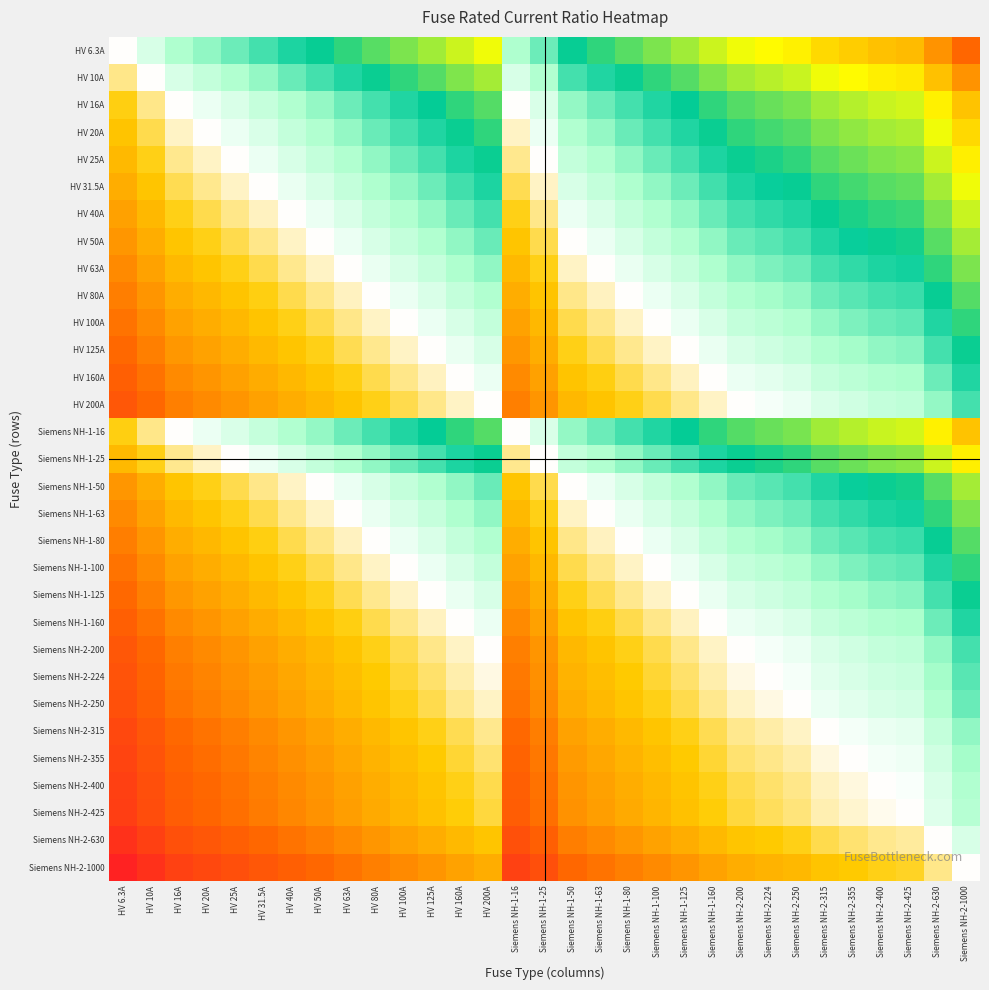

Reading left to right, list all the values displayed in this chart.

HV 6.3A: HV 6.3A=0.0	HV 10A=0.2	HV 16A=0.4	HV 20A=0.5	HV 25A=0.6	HV 31.5A=0.7	HV 40A=0.8	HV 50A=0.9	HV 63A=1.0	HV 80A=1.1	HV 100A=1.2	HV 125A=1.3	HV 160A=1.4	HV 200A=1.5	Siemens NH-1-16=0.4	Siemens NH-1-25=0.6	Siemens NH-1-50=0.9	Siemens NH-1-63=1.0	Siemens NH-1-80=1.1	Siemens NH-1-100=1.2	Siemens NH-1-125=1.3	Siemens NH-1-160=1.4	Siemens NH-2-200=1.5	Siemens NH-2-224=1.6	Siemens NH-2-250=1.6	Siemens NH-2-315=1.7	Siemens NH-2-355=1.8	Siemens NH-2-400=1.8	Siemens NH-2-425=1.8	Siemens NH-2-630=2.0	Siemens NH-2-1000=2.2
HV 10A: HV 6.3A=-0.2	HV 10A=0.0	HV 16A=0.2	HV 20A=0.3	HV 25A=0.4	HV 31.5A=0.5	HV 40A=0.6	HV 50A=0.7	HV 63A=0.8	HV 80A=0.9	HV 100A=1.0	HV 125A=1.1	HV 160A=1.2	HV 200A=1.3	Siemens NH-1-16=0.2	Siemens NH-1-25=0.4	Siemens NH-1-50=0.7	Siemens NH-1-63=0.8	Siemens NH-1-80=0.9	Siemens NH-1-100=1.0	Siemens NH-1-125=1.1	Siemens NH-1-160=1.2	Siemens NH-2-200=1.3	Siemens NH-2-224=1.4	Siemens NH-2-250=1.4	Siemens NH-2-315=1.5	Siemens NH-2-355=1.6	Siemens NH-2-400=1.6	Siemens NH-2-425=1.6	Siemens NH-2-630=1.8	Siemens NH-2-1000=2.0
HV 16A: HV 6.3A=-0.4	HV 10A=-0.2	HV 16A=0.0	HV 20A=0.1	HV 25A=0.2	HV 31.5A=0.3	HV 40A=0.4	HV 50A=0.5	HV 63A=0.6	HV 80A=0.7	HV 100A=0.8	HV 125A=0.9	HV 160A=1.0	HV 200A=1.1	Siemens NH-1-16=0.0	Siemens NH-1-25=0.2	Siemens NH-1-50=0.5	Siemens NH-1-63=0.6	Siemens NH-1-80=0.7	Siemens NH-1-100=0.8	Siemens NH-1-125=0.9	Siemens NH-1-160=1.0	Siemens NH-2-200=1.1	Siemens NH-2-224=1.1	Siemens NH-2-250=1.2	Siemens NH-2-315=1.3	Siemens NH-2-355=1.3	Siemens NH-2-400=1.4	Siemens NH-2-425=1.4	Siemens NH-2-630=1.6	Siemens NH-2-1000=1.8
HV 20A: HV 6.3A=-0.5	HV 10A=-0.3	HV 16A=-0.1	HV 20A=0.0	HV 25A=0.1	HV 31.5A=0.2	HV 40A=0.3	HV 50A=0.4	HV 63A=0.5	HV 80A=0.6	HV 100A=0.7	HV 125A=0.8	HV 160A=0.9	HV 200A=1.0	Siemens NH-1-16=-0.1	Siemens NH-1-25=0.1	Siemens NH-1-50=0.4	Siemens NH-1-63=0.5	Siemens NH-1-80=0.6	Siemens NH-1-100=0.7	Siemens NH-1-125=0.8	Siemens NH-1-160=0.9	Siemens NH-2-200=1.0	Siemens NH-2-224=1.0	Siemens NH-2-250=1.1	Siemens NH-2-315=1.2	Siemens NH-2-355=1.2	Siemens NH-2-400=1.3	Siemens NH-2-425=1.3	Siemens NH-2-630=1.5	Siemens NH-2-1000=1.7
HV 25A: HV 6.3A=-0.6	HV 10A=-0.4	HV 16A=-0.2	HV 20A=-0.1	HV 25A=0.0	HV 31.5A=0.1	HV 40A=0.2	HV 50A=0.3	HV 63A=0.4	HV 80A=0.5	HV 100A=0.6	HV 125A=0.7	HV 160A=0.8	HV 200A=0.9	Siemens NH-1-16=-0.2	Siemens NH-1-25=0.0	Siemens NH-1-50=0.3	Siemens NH-1-63=0.4	Siemens NH-1-80=0.5	Siemens NH-1-100=0.6	Siemens NH-1-125=0.7	Siemens NH-1-160=0.8	Siemens NH-2-200=0.9	Siemens NH-2-224=1.0	Siemens NH-2-250=1.0	Siemens NH-2-315=1.1	Siemens NH-2-355=1.2	Siemens NH-2-400=1.2	Siemens NH-2-425=1.2	Siemens NH-2-630=1.4	Siemens NH-2-1000=1.6
HV 31.5A: HV 6.3A=-0.7	HV 10A=-0.5	HV 16A=-0.3	HV 20A=-0.2	HV 25A=-0.1	HV 31.5A=0.0	HV 40A=0.1	HV 50A=0.2	HV 63A=0.3	HV 80A=0.4	HV 100A=0.5	HV 125A=0.6	HV 160A=0.7	HV 200A=0.8	Siemens NH-1-16=-0.3	Siemens NH-1-25=-0.1	Siemens NH-1-50=0.2	Siemens NH-1-63=0.3	Siemens NH-1-80=0.4	Siemens NH-1-100=0.5	Siemens NH-1-125=0.6	Siemens NH-1-160=0.7	Siemens NH-2-200=0.8	Siemens NH-2-224=0.9	Siemens NH-2-250=0.9	Siemens NH-2-315=1.0	Siemens NH-2-355=1.1	Siemens NH-2-400=1.1	Siemens NH-2-425=1.1	Siemens NH-2-630=1.3	Siemens NH-2-1000=1.5
HV 40A: HV 6.3A=-0.8	HV 10A=-0.6	HV 16A=-0.4	HV 20A=-0.3	HV 25A=-0.2	HV 31.5A=-0.1	HV 40A=0.0	HV 50A=0.1	HV 63A=0.2	HV 80A=0.3	HV 100A=0.4	HV 125A=0.5	HV 160A=0.6	HV 200A=0.7	Siemens NH-1-16=-0.4	Siemens NH-1-25=-0.2	Siemens NH-1-50=0.1	Siemens NH-1-63=0.2	Siemens NH-1-80=0.3	Siemens NH-1-100=0.4	Siemens NH-1-125=0.5	Siemens NH-1-160=0.6	Siemens NH-2-200=0.7	Siemens NH-2-224=0.7	Siemens NH-2-250=0.8	Siemens NH-2-315=0.9	Siemens NH-2-355=0.9	Siemens NH-2-400=1.0	Siemens NH-2-425=1.0	Siemens NH-2-630=1.2	Siemens NH-2-1000=1.4
HV 50A: HV 6.3A=-0.9	HV 10A=-0.7	HV 16A=-0.5	HV 20A=-0.4	HV 25A=-0.3	HV 31.5A=-0.2	HV 40A=-0.1	HV 50A=0.0	HV 63A=0.1	HV 80A=0.2	HV 100A=0.3	HV 125A=0.4	HV 160A=0.5	HV 200A=0.6	Siemens NH-1-16=-0.5	Siemens NH-1-25=-0.3	Siemens NH-1-50=0.0	Siemens NH-1-63=0.1	Siemens NH-1-80=0.2	Siemens NH-1-100=0.3	Siemens NH-1-125=0.4	Siemens NH-1-160=0.5	Siemens NH-2-200=0.6	Siemens NH-2-224=0.7	Siemens NH-2-250=0.7	Siemens NH-2-315=0.8	Siemens NH-2-355=0.9	Siemens NH-2-400=0.9	Siemens NH-2-425=0.9	Siemens NH-2-630=1.1	Siemens NH-2-1000=1.3
HV 63A: HV 6.3A=-1.0	HV 10A=-0.8	HV 16A=-0.6	HV 20A=-0.5	HV 25A=-0.4	HV 31.5A=-0.3	HV 40A=-0.2	HV 50A=-0.1	HV 63A=0.0	HV 80A=0.1	HV 100A=0.2	HV 125A=0.3	HV 160A=0.4	HV 200A=0.5	Siemens NH-1-16=-0.6	Siemens NH-1-25=-0.4	Siemens NH-1-50=-0.1	Siemens NH-1-63=0.0	Siemens NH-1-80=0.1	Siemens NH-1-100=0.2	Siemens NH-1-125=0.3	Siemens NH-1-160=0.4	Siemens NH-2-200=0.5	Siemens NH-2-224=0.6	Siemens NH-2-250=0.6	Siemens NH-2-315=0.7	Siemens NH-2-355=0.8	Siemens NH-2-400=0.8	Siemens NH-2-425=0.8	Siemens NH-2-630=1.0	Siemens NH-2-1000=1.2
HV 80A: HV 6.3A=-1.1	HV 10A=-0.9	HV 16A=-0.7	HV 20A=-0.6	HV 25A=-0.5	HV 31.5A=-0.4	HV 40A=-0.3	HV 50A=-0.2	HV 63A=-0.1	HV 80A=0.0	HV 100A=0.1	HV 125A=0.2	HV 160A=0.3	HV 200A=0.4	Siemens NH-1-16=-0.7	Siemens NH-1-25=-0.5	Siemens NH-1-50=-0.2	Siemens NH-1-63=-0.1	Siemens NH-1-80=0.0	Siemens NH-1-100=0.1	Siemens NH-1-125=0.2	Siemens NH-1-160=0.3	Siemens NH-2-200=0.4	Siemens NH-2-224=0.4	Siemens NH-2-250=0.5	Siemens NH-2-315=0.6	Siemens NH-2-355=0.6	Siemens NH-2-400=0.7	Siemens NH-2-425=0.7	Siemens NH-2-630=0.9	Siemens NH-2-1000=1.1
HV 100A: HV 6.3A=-1.2	HV 10A=-1.0	HV 16A=-0.8	HV 20A=-0.7	HV 25A=-0.6	HV 31.5A=-0.5	HV 40A=-0.4	HV 50A=-0.3	HV 63A=-0.2	HV 80A=-0.1	HV 100A=0.0	HV 125A=0.1	HV 160A=0.2	HV 200A=0.3	Siemens NH-1-16=-0.8	Siemens NH-1-25=-0.6	Siemens NH-1-50=-0.3	Siemens NH-1-63=-0.2	Siemens NH-1-80=-0.1	Siemens NH-1-100=0.0	Siemens NH-1-125=0.1	Siemens NH-1-160=0.2	Siemens NH-2-200=0.3	Siemens NH-2-224=0.4	Siemens NH-2-250=0.4	Siemens NH-2-315=0.5	Siemens NH-2-355=0.6	Siemens NH-2-400=0.6	Siemens NH-2-425=0.6	Siemens NH-2-630=0.8	Siemens NH-2-1000=1.0
HV 125A: HV 6.3A=-1.3	HV 10A=-1.1	HV 16A=-0.9	HV 20A=-0.8	HV 25A=-0.7	HV 31.5A=-0.6	HV 40A=-0.5	HV 50A=-0.4	HV 63A=-0.3	HV 80A=-0.2	HV 100A=-0.1	HV 125A=0.0	HV 160A=0.1	HV 200A=0.2	Siemens NH-1-16=-0.9	Siemens NH-1-25=-0.7	Siemens NH-1-50=-0.4	Siemens NH-1-63=-0.3	Siemens NH-1-80=-0.2	Siemens NH-1-100=-0.1	Siemens NH-1-125=0.0	Siemens NH-1-160=0.1	Siemens NH-2-200=0.2	Siemens NH-2-224=0.3	Siemens NH-2-250=0.3	Siemens NH-2-315=0.4	Siemens NH-2-355=0.5	Siemens NH-2-400=0.5	Siemens NH-2-425=0.5	Siemens NH-2-630=0.7	Siemens NH-2-1000=0.9
HV 160A: HV 6.3A=-1.4	HV 10A=-1.2	HV 16A=-1.0	HV 20A=-0.9	HV 25A=-0.8	HV 31.5A=-0.7	HV 40A=-0.6	HV 50A=-0.5	HV 63A=-0.4	HV 80A=-0.3	HV 100A=-0.2	HV 125A=-0.1	HV 160A=0.0	HV 200A=0.1	Siemens NH-1-16=-1.0	Siemens NH-1-25=-0.8	Siemens NH-1-50=-0.5	Siemens NH-1-63=-0.4	Siemens NH-1-80=-0.3	Siemens NH-1-100=-0.2	Siemens NH-1-125=-0.1	Siemens NH-1-160=0.0	Siemens NH-2-200=0.1	Siemens NH-2-224=0.1	Siemens NH-2-250=0.2	Siemens NH-2-315=0.3	Siemens NH-2-355=0.3	Siemens NH-2-400=0.4	Siemens NH-2-425=0.4	Siemens NH-2-630=0.6	Siemens NH-2-1000=0.8
HV 200A: HV 6.3A=-1.5	HV 10A=-1.3	HV 16A=-1.1	HV 20A=-1.0	HV 25A=-0.9	HV 31.5A=-0.8	HV 40A=-0.7	HV 50A=-0.6	HV 63A=-0.5	HV 80A=-0.4	HV 100A=-0.3	HV 125A=-0.2	HV 160A=-0.1	HV 200A=0.0	Siemens NH-1-16=-1.1	Siemens NH-1-25=-0.9	Siemens NH-1-50=-0.6	Siemens NH-1-63=-0.5	Siemens NH-1-80=-0.4	Siemens NH-1-100=-0.3	Siemens NH-1-125=-0.2	Siemens NH-1-160=-0.1	Siemens NH-2-200=0.0	Siemens NH-2-224=0.0	Siemens NH-2-250=0.1	Siemens NH-2-315=0.2	Siemens NH-2-355=0.2	Siemens NH-2-400=0.3	Siemens NH-2-425=0.3	Siemens NH-2-630=0.5	Siemens NH-2-1000=0.7
Siemens NH-1-16: HV 6.3A=-0.4	HV 10A=-0.2	HV 16A=0.0	HV 20A=0.1	HV 25A=0.2	HV 31.5A=0.3	HV 40A=0.4	HV 50A=0.5	HV 63A=0.6	HV 80A=0.7	HV 100A=0.8	HV 125A=0.9	HV 160A=1.0	HV 200A=1.1	Siemens NH-1-16=0.0	Siemens NH-1-25=0.2	Siemens NH-1-50=0.5	Siemens NH-1-63=0.6	Siemens NH-1-80=0.7	Siemens NH-1-100=0.8	Siemens NH-1-125=0.9	Siemens NH-1-160=1.0	Siemens NH-2-200=1.1	Siemens NH-2-224=1.1	Siemens NH-2-250=1.2	Siemens NH-2-315=1.3	Siemens NH-2-355=1.3	Siemens NH-2-400=1.4	Siemens NH-2-425=1.4	Siemens NH-2-630=1.6	Siemens NH-2-1000=1.8
Siemens NH-1-25: HV 6.3A=-0.6	HV 10A=-0.4	HV 16A=-0.2	HV 20A=-0.1	HV 25A=0.0	HV 31.5A=0.1	HV 40A=0.2	HV 50A=0.3	HV 63A=0.4	HV 80A=0.5	HV 100A=0.6	HV 125A=0.7	HV 160A=0.8	HV 200A=0.9	Siemens NH-1-16=-0.2	Siemens NH-1-25=0.0	Siemens NH-1-50=0.3	Siemens NH-1-63=0.4	Siemens NH-1-80=0.5	Siemens NH-1-100=0.6	Siemens NH-1-125=0.7	Siemens NH-1-160=0.8	Siemens NH-2-200=0.9	Siemens NH-2-224=1.0	Siemens NH-2-250=1.0	Siemens NH-2-315=1.1	Siemens NH-2-355=1.2	Siemens NH-2-400=1.2	Siemens NH-2-425=1.2	Siemens NH-2-630=1.4	Siemens NH-2-1000=1.6
Siemens NH-1-50: HV 6.3A=-0.9	HV 10A=-0.7	HV 16A=-0.5	HV 20A=-0.4	HV 25A=-0.3	HV 31.5A=-0.2	HV 40A=-0.1	HV 50A=0.0	HV 63A=0.1	HV 80A=0.2	HV 100A=0.3	HV 125A=0.4	HV 160A=0.5	HV 200A=0.6	Siemens NH-1-16=-0.5	Siemens NH-1-25=-0.3	Siemens NH-1-50=0.0	Siemens NH-1-63=0.1	Siemens NH-1-80=0.2	Siemens NH-1-100=0.3	Siemens NH-1-125=0.4	Siemens NH-1-160=0.5	Siemens NH-2-200=0.6	Siemens NH-2-224=0.7	Siemens NH-2-250=0.7	Siemens NH-2-315=0.8	Siemens NH-2-355=0.9	Siemens NH-2-400=0.9	Siemens NH-2-425=0.9	Siemens NH-2-630=1.1	Siemens NH-2-1000=1.3
Siemens NH-1-63: HV 6.3A=-1.0	HV 10A=-0.8	HV 16A=-0.6	HV 20A=-0.5	HV 25A=-0.4	HV 31.5A=-0.3	HV 40A=-0.2	HV 50A=-0.1	HV 63A=0.0	HV 80A=0.1	HV 100A=0.2	HV 125A=0.3	HV 160A=0.4	HV 200A=0.5	Siemens NH-1-16=-0.6	Siemens NH-1-25=-0.4	Siemens NH-1-50=-0.1	Siemens NH-1-63=0.0	Siemens NH-1-80=0.1	Siemens NH-1-100=0.2	Siemens NH-1-125=0.3	Siemens NH-1-160=0.4	Siemens NH-2-200=0.5	Siemens NH-2-224=0.6	Siemens NH-2-250=0.6	Siemens NH-2-315=0.7	Siemens NH-2-355=0.8	Siemens NH-2-400=0.8	Siemens NH-2-425=0.8	Siemens NH-2-630=1.0	Siemens NH-2-1000=1.2
Siemens NH-1-80: HV 6.3A=-1.1	HV 10A=-0.9	HV 16A=-0.7	HV 20A=-0.6	HV 25A=-0.5	HV 31.5A=-0.4	HV 40A=-0.3	HV 50A=-0.2	HV 63A=-0.1	HV 80A=0.0	HV 100A=0.1	HV 125A=0.2	HV 160A=0.3	HV 200A=0.4	Siemens NH-1-16=-0.7	Siemens NH-1-25=-0.5	Siemens NH-1-50=-0.2	Siemens NH-1-63=-0.1	Siemens NH-1-80=0.0	Siemens NH-1-100=0.1	Siemens NH-1-125=0.2	Siemens NH-1-160=0.3	Siemens NH-2-200=0.4	Siemens NH-2-224=0.4	Siemens NH-2-250=0.5	Siemens NH-2-315=0.6	Siemens NH-2-355=0.6	Siemens NH-2-400=0.7	Siemens NH-2-425=0.7	Siemens NH-2-630=0.9	Siemens NH-2-1000=1.1
Siemens NH-1-100: HV 6.3A=-1.2	HV 10A=-1.0	HV 16A=-0.8	HV 20A=-0.7	HV 25A=-0.6	HV 31.5A=-0.5	HV 40A=-0.4	HV 50A=-0.3	HV 63A=-0.2	HV 80A=-0.1	HV 100A=0.0	HV 125A=0.1	HV 160A=0.2	HV 200A=0.3	Siemens NH-1-16=-0.8	Siemens NH-1-25=-0.6	Siemens NH-1-50=-0.3	Siemens NH-1-63=-0.2	Siemens NH-1-80=-0.1	Siemens NH-1-100=0.0	Siemens NH-1-125=0.1	Siemens NH-1-160=0.2	Siemens NH-2-200=0.3	Siemens NH-2-224=0.4	Siemens NH-2-250=0.4	Siemens NH-2-315=0.5	Siemens NH-2-355=0.6	Siemens NH-2-400=0.6	Siemens NH-2-425=0.6	Siemens NH-2-630=0.8	Siemens NH-2-1000=1.0
Siemens NH-1-125: HV 6.3A=-1.3	HV 10A=-1.1	HV 16A=-0.9	HV 20A=-0.8	HV 25A=-0.7	HV 31.5A=-0.6	HV 40A=-0.5	HV 50A=-0.4	HV 63A=-0.3	HV 80A=-0.2	HV 100A=-0.1	HV 125A=0.0	HV 160A=0.1	HV 200A=0.2	Siemens NH-1-16=-0.9	Siemens NH-1-25=-0.7	Siemens NH-1-50=-0.4	Siemens NH-1-63=-0.3	Siemens NH-1-80=-0.2	Siemens NH-1-100=-0.1	Siemens NH-1-125=0.0	Siemens NH-1-160=0.1	Siemens NH-2-200=0.2	Siemens NH-2-224=0.3	Siemens NH-2-250=0.3	Siemens NH-2-315=0.4	Siemens NH-2-355=0.5	Siemens NH-2-400=0.5	Siemens NH-2-425=0.5	Siemens NH-2-630=0.7	Siemens NH-2-1000=0.9
Siemens NH-1-160: HV 6.3A=-1.4	HV 10A=-1.2	HV 16A=-1.0	HV 20A=-0.9	HV 25A=-0.8	HV 31.5A=-0.7	HV 40A=-0.6	HV 50A=-0.5	HV 63A=-0.4	HV 80A=-0.3	HV 100A=-0.2	HV 125A=-0.1	HV 160A=0.0	HV 200A=0.1	Siemens NH-1-16=-1.0	Siemens NH-1-25=-0.8	Siemens NH-1-50=-0.5	Siemens NH-1-63=-0.4	Siemens NH-1-80=-0.3	Siemens NH-1-100=-0.2	Siemens NH-1-125=-0.1	Siemens NH-1-160=0.0	Siemens NH-2-200=0.1	Siemens NH-2-224=0.1	Siemens NH-2-250=0.2	Siemens NH-2-315=0.3	Siemens NH-2-355=0.3	Siemens NH-2-400=0.4	Siemens NH-2-425=0.4	Siemens NH-2-630=0.6	Siemens NH-2-1000=0.8
Siemens NH-2-200: HV 6.3A=-1.5	HV 10A=-1.3	HV 16A=-1.1	HV 20A=-1.0	HV 25A=-0.9	HV 31.5A=-0.8	HV 40A=-0.7	HV 50A=-0.6	HV 63A=-0.5	HV 80A=-0.4	HV 100A=-0.3	HV 125A=-0.2	HV 160A=-0.1	HV 200A=0.0	Siemens NH-1-16=-1.1	Siemens NH-1-25=-0.9	Siemens NH-1-50=-0.6	Siemens NH-1-63=-0.5	Siemens NH-1-80=-0.4	Siemens NH-1-100=-0.3	Siemens NH-1-125=-0.2	Siemens NH-1-160=-0.1	Siemens NH-2-200=0.0	Siemens NH-2-224=0.0	Siemens NH-2-250=0.1	Siemens NH-2-315=0.2	Siemens NH-2-355=0.2	Siemens NH-2-400=0.3	Siemens NH-2-425=0.3	Siemens NH-2-630=0.5	Siemens NH-2-1000=0.7
Siemens NH-2-224: HV 6.3A=-1.6	HV 10A=-1.4	HV 16A=-1.1	HV 20A=-1.0	HV 25A=-1.0	HV 31.5A=-0.9	HV 40A=-0.7	HV 50A=-0.7	HV 63A=-0.6	HV 80A=-0.4	HV 100A=-0.4	HV 125A=-0.3	HV 160A=-0.1	HV 200A=-0.0	Siemens NH-1-16=-1.1	Siemens NH-1-25=-1.0	Siemens NH-1-50=-0.7	Siemens NH-1-63=-0.6	Siemens NH-1-80=-0.4	Siemens NH-1-100=-0.4	Siemens NH-1-125=-0.3	Siemens NH-1-160=-0.1	Siemens NH-2-200=-0.0	Siemens NH-2-224=0.0	Siemens NH-2-250=0.0	Siemens NH-2-315=0.1	Siemens NH-2-355=0.2	Siemens NH-2-400=0.3	Siemens NH-2-425=0.3	Siemens NH-2-630=0.4	Siemens NH-2-1000=0.6
Siemens NH-2-250: HV 6.3A=-1.6	HV 10A=-1.4	HV 16A=-1.2	HV 20A=-1.1	HV 25A=-1.0	HV 31.5A=-0.9	HV 40A=-0.8	HV 50A=-0.7	HV 63A=-0.6	HV 80A=-0.5	HV 100A=-0.4	HV 125A=-0.3	HV 160A=-0.2	HV 200A=-0.1	Siemens NH-1-16=-1.2	Siemens NH-1-25=-1.0	Siemens NH-1-50=-0.7	Siemens NH-1-63=-0.6	Siemens NH-1-80=-0.5	Siemens NH-1-100=-0.4	Siemens NH-1-125=-0.3	Siemens NH-1-160=-0.2	Siemens NH-2-200=-0.1	Siemens NH-2-224=-0.0	Siemens NH-2-250=0.0	Siemens NH-2-315=0.1	Siemens NH-2-355=0.2	Siemens NH-2-400=0.2	Siemens NH-2-425=0.2	Siemens NH-2-630=0.4	Siemens NH-2-1000=0.6
Siemens NH-2-315: HV 6.3A=-1.7	HV 10A=-1.5	HV 16A=-1.3	HV 20A=-1.2	HV 25A=-1.1	HV 31.5A=-1.0	HV 40A=-0.9	HV 50A=-0.8	HV 63A=-0.7	HV 80A=-0.6	HV 100A=-0.5	HV 125A=-0.4	HV 160A=-0.3	HV 200A=-0.2	Siemens NH-1-16=-1.3	Siemens NH-1-25=-1.1	Siemens NH-1-50=-0.8	Siemens NH-1-63=-0.7	Siemens NH-1-80=-0.6	Siemens NH-1-100=-0.5	Siemens NH-1-125=-0.4	Siemens NH-1-160=-0.3	Siemens NH-2-200=-0.2	Siemens NH-2-224=-0.1	Siemens NH-2-250=-0.1	Siemens NH-2-315=0.0	Siemens NH-2-355=0.1	Siemens NH-2-400=0.1	Siemens NH-2-425=0.1	Siemens NH-2-630=0.3	Siemens NH-2-1000=0.5
Siemens NH-2-355: HV 6.3A=-1.8	HV 10A=-1.6	HV 16A=-1.3	HV 20A=-1.2	HV 25A=-1.2	HV 31.5A=-1.1	HV 40A=-0.9	HV 50A=-0.9	HV 63A=-0.8	HV 80A=-0.6	HV 100A=-0.6	HV 125A=-0.5	HV 160A=-0.3	HV 200A=-0.2	Siemens NH-1-16=-1.3	Siemens NH-1-25=-1.2	Siemens NH-1-50=-0.9	Siemens NH-1-63=-0.8	Siemens NH-1-80=-0.6	Siemens NH-1-100=-0.6	Siemens NH-1-125=-0.5	Siemens NH-1-160=-0.3	Siemens NH-2-200=-0.2	Siemens NH-2-224=-0.2	Siemens NH-2-250=-0.2	Siemens NH-2-315=-0.1	Siemens NH-2-355=0.0	Siemens NH-2-400=0.1	Siemens NH-2-425=0.1	Siemens NH-2-630=0.2	Siemens NH-2-1000=0.4
Siemens NH-2-400: HV 6.3A=-1.8	HV 10A=-1.6	HV 16A=-1.4	HV 20A=-1.3	HV 25A=-1.2	HV 31.5A=-1.1	HV 40A=-1.0	HV 50A=-0.9	HV 63A=-0.8	HV 80A=-0.7	HV 100A=-0.6	HV 125A=-0.5	HV 160A=-0.4	HV 200A=-0.3	Siemens NH-1-16=-1.4	Siemens NH-1-25=-1.2	Siemens NH-1-50=-0.9	Siemens NH-1-63=-0.8	Siemens NH-1-80=-0.7	Siemens NH-1-100=-0.6	Siemens NH-1-125=-0.5	Siemens NH-1-160=-0.4	Siemens NH-2-200=-0.3	Siemens NH-2-224=-0.3	Siemens NH-2-250=-0.2	Siemens NH-2-315=-0.1	Siemens NH-2-355=-0.1	Siemens NH-2-400=0.0	Siemens NH-2-425=0.0	Siemens NH-2-630=0.2	Siemens NH-2-1000=0.4
Siemens NH-2-425: HV 6.3A=-1.8	HV 10A=-1.6	HV 16A=-1.4	HV 20A=-1.3	HV 25A=-1.2	HV 31.5A=-1.1	HV 40A=-1.0	HV 50A=-0.9	HV 63A=-0.8	HV 80A=-0.7	HV 100A=-0.6	HV 125A=-0.5	HV 160A=-0.4	HV 200A=-0.3	Siemens NH-1-16=-1.4	Siemens NH-1-25=-1.2	Siemens NH-1-50=-0.9	Siemens NH-1-63=-0.8	Siemens NH-1-80=-0.7	Siemens NH-1-100=-0.6	Siemens NH-1-125=-0.5	Siemens NH-1-160=-0.4	Siemens NH-2-200=-0.3	Siemens NH-2-224=-0.3	Siemens NH-2-250=-0.2	Siemens NH-2-315=-0.1	Siemens NH-2-355=-0.1	Siemens NH-2-400=-0.0	Siemens NH-2-425=0.0	Siemens NH-2-630=0.2	Siemens NH-2-1000=0.4
Siemens NH-2-630: HV 6.3A=-2.0	HV 10A=-1.8	HV 16A=-1.6	HV 20A=-1.5	HV 25A=-1.4	HV 31.5A=-1.3	HV 40A=-1.2	HV 50A=-1.1	HV 63A=-1.0	HV 80A=-0.9	HV 100A=-0.8	HV 125A=-0.7	HV 160A=-0.6	HV 200A=-0.5	Siemens NH-1-16=-1.6	Siemens NH-1-25=-1.4	Siemens NH-1-50=-1.1	Siemens NH-1-63=-1.0	Siemens NH-1-80=-0.9	Siemens NH-1-100=-0.8	Siemens NH-1-125=-0.7	Siemens NH-1-160=-0.6	Siemens NH-2-200=-0.5	Siemens NH-2-224=-0.4	Siemens NH-2-250=-0.4	Siemens NH-2-315=-0.3	Siemens NH-2-355=-0.2	Siemens NH-2-400=-0.2	Siemens NH-2-425=-0.2	Siemens NH-2-630=0.0	Siemens NH-2-1000=0.2
Siemens NH-2-1000: HV 6.3A=-2.2	HV 10A=-2.0	HV 16A=-1.8	HV 20A=-1.7	HV 25A=-1.6	HV 31.5A=-1.5	HV 40A=-1.4	HV 50A=-1.3	HV 63A=-1.2	HV 80A=-1.1	HV 100A=-1.0	HV 125A=-0.9	HV 160A=-0.8	HV 200A=-0.7	Siemens NH-1-16=-1.8	Siemens NH-1-25=-1.6	Siemens NH-1-50=-1.3	Siemens NH-1-63=-1.2	Siemens NH-1-80=-1.1	Siemens NH-1-100=-1.0	Siemens NH-1-125=-0.9	Siemens NH-1-160=-0.8	Siemens NH-2-200=-0.7	Siemens NH-2-224=-0.6	Siemens NH-2-250=-0.6	Siemens NH-2-315=-0.5	Siemens NH-2-355=-0.4	Siemens NH-2-400=-0.4	Siemens NH-2-425=-0.4	Siemens NH-2-630=-0.2	Siemens NH-2-1000=0.0